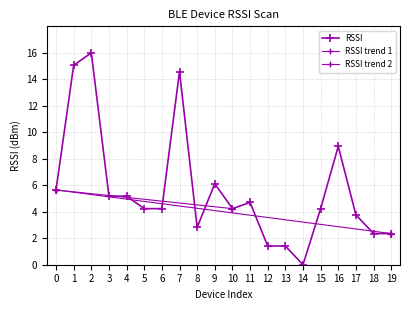

Between 8 and 15, which is larger?

15